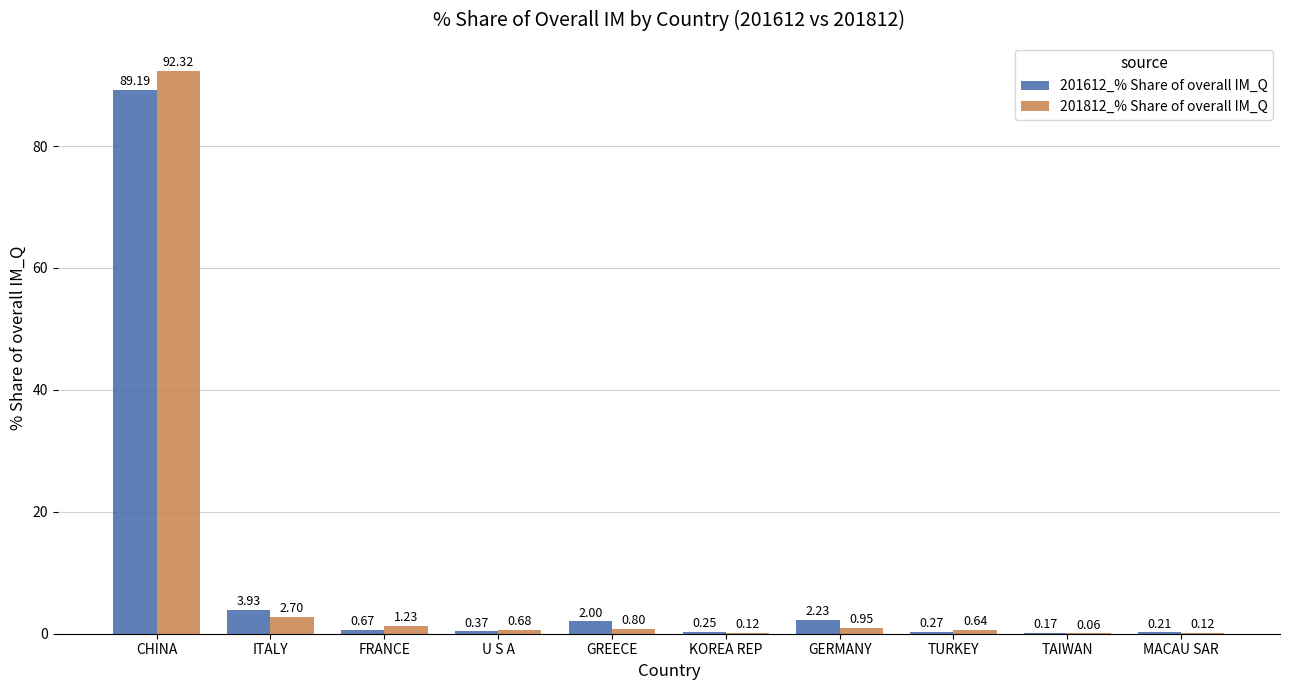

Which category has the highest value across all series?

CHINA